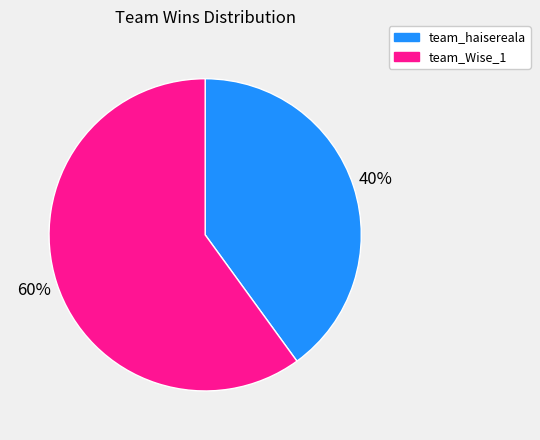

To the nearest percent, what portion does team_haisereala represent?

40%